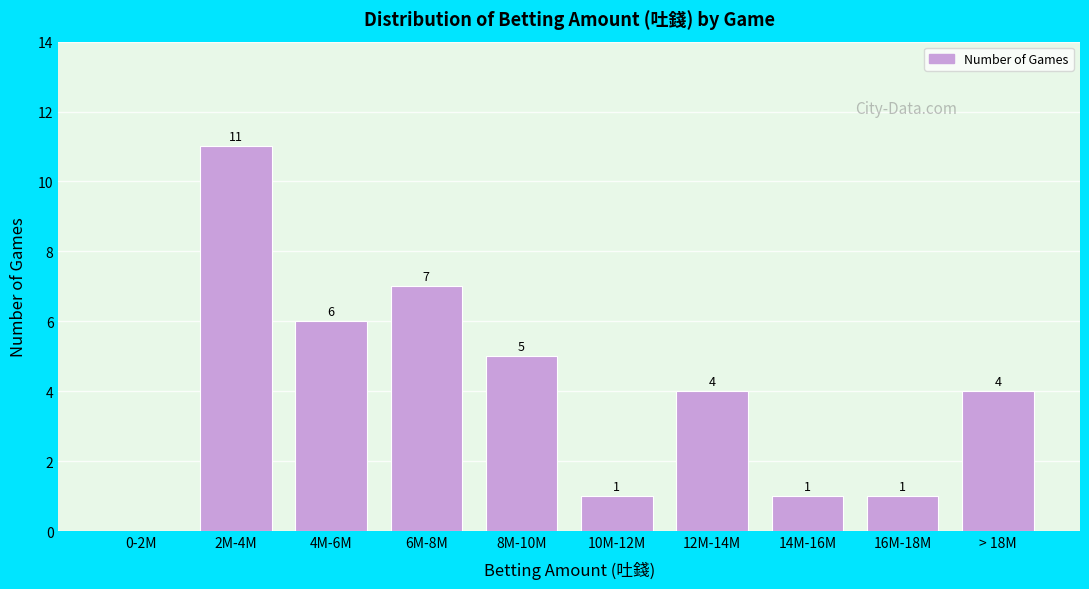

Reading left to right, extract all data points from this chart.

0-2M=0	2M-4M=11	4M-6M=6	6M-8M=7	8M-10M=5	10M-12M=1	12M-14M=4	14M-16M=1	16M-18M=1	> 18M=4